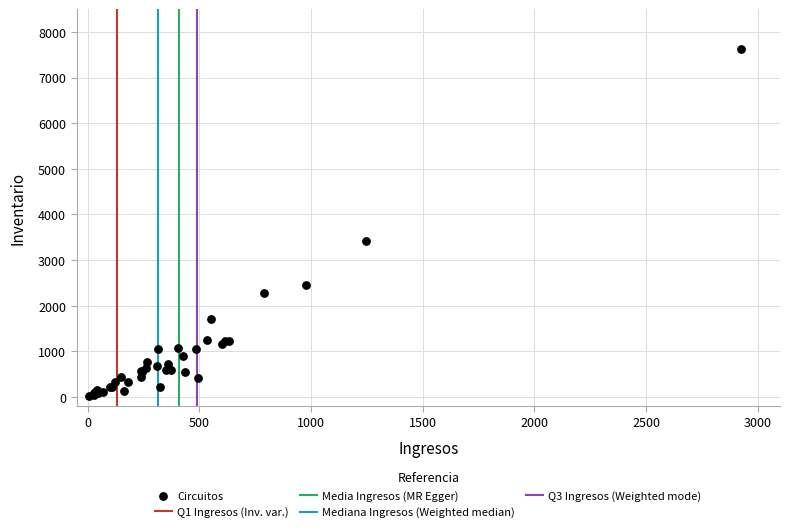

What Y value in the scatter plot is closest to 3821?

3409